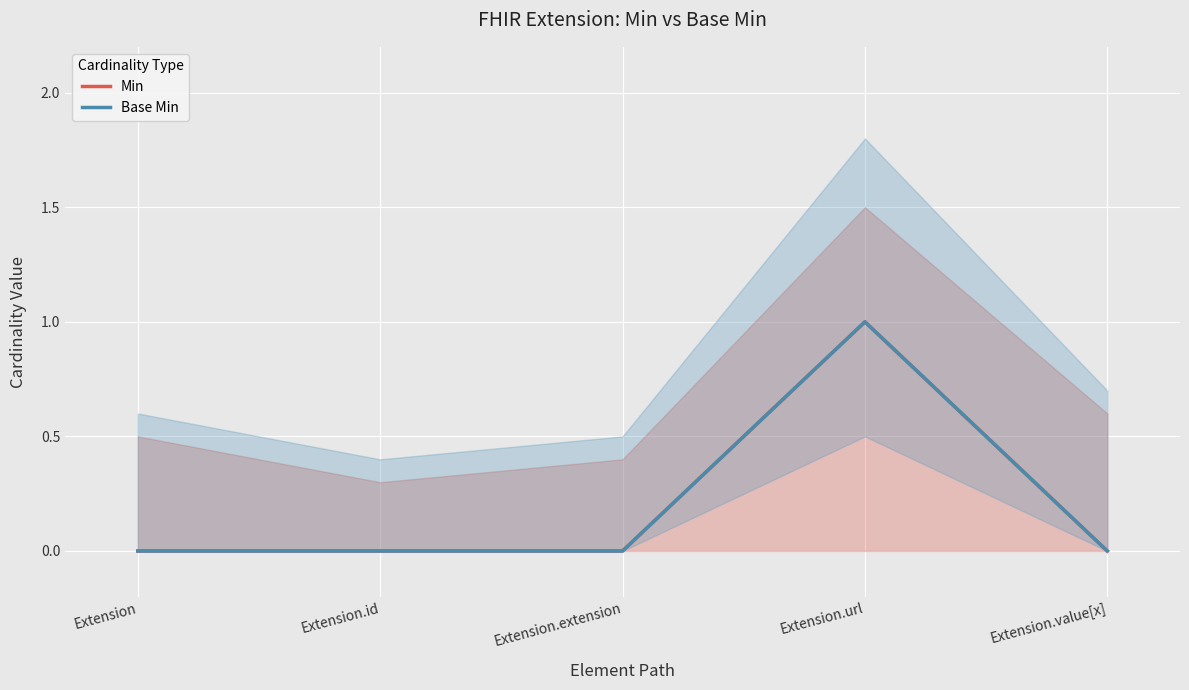

How many Base Min values are between 0 and 1?

5